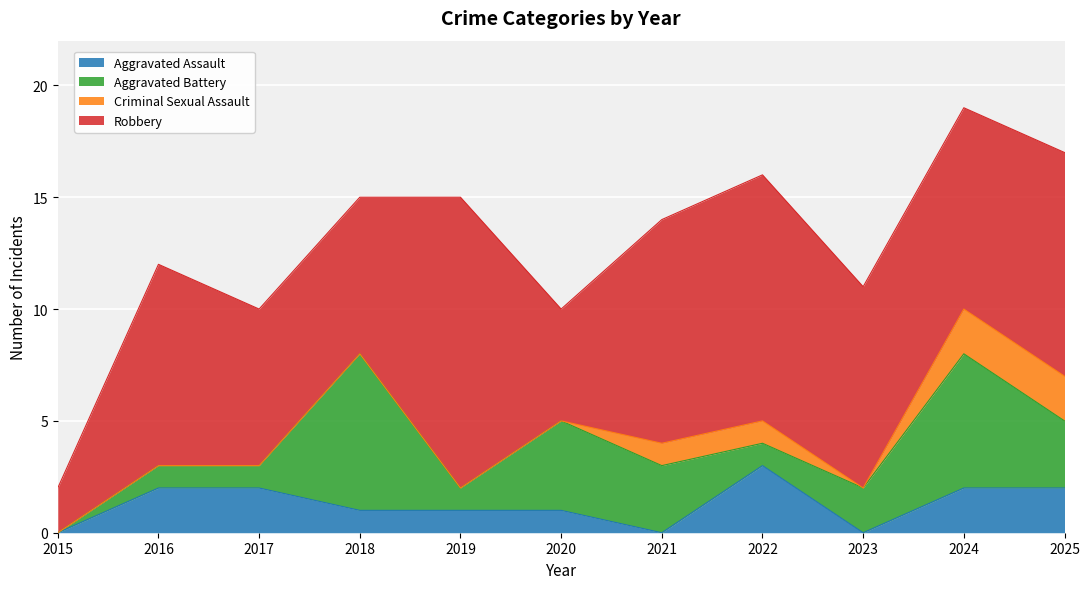

Does the chart display data point markers on the line(s)?

No